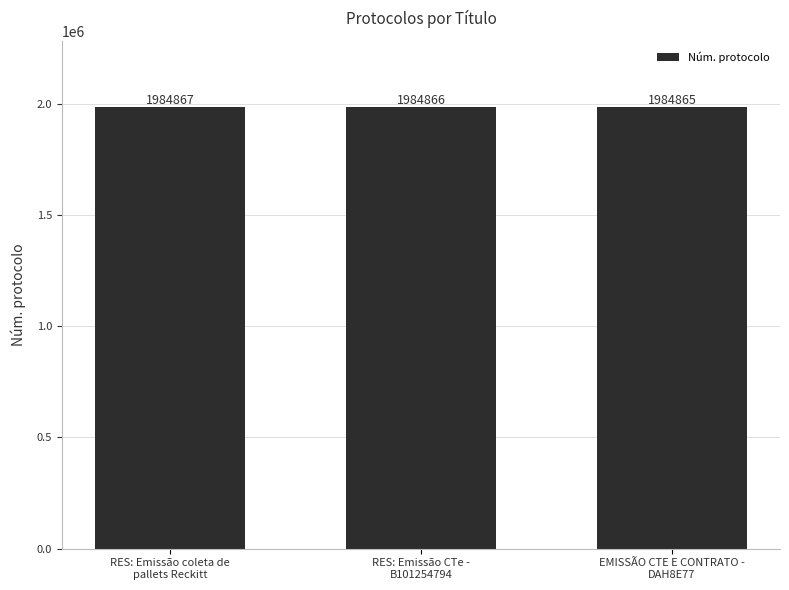

Is it true that the value at RES: Emissão coleta de
pallets Reckitt is 2799804?

False